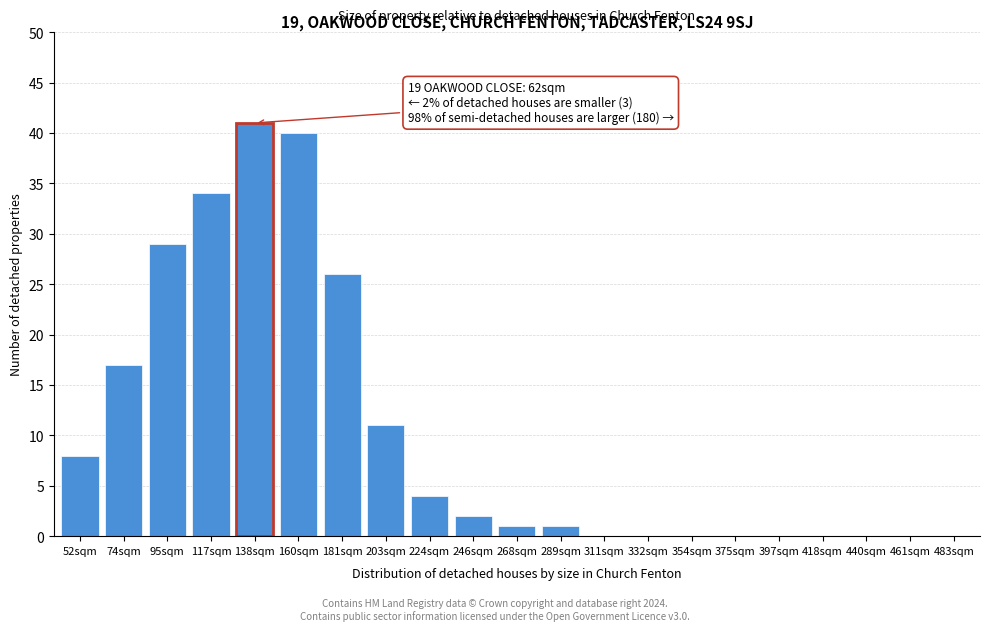

Reading left to right, transcribe all the data shown in this chart.

52sqm=8	74sqm=17	95sqm=29	117sqm=34	138sqm=41	160sqm=40	181sqm=26	203sqm=11	224sqm=4	246sqm=2	268sqm=1	289sqm=1	311sqm=0	332sqm=0	354sqm=0	375sqm=0	397sqm=0	418sqm=0	440sqm=0	461sqm=0	483sqm=0